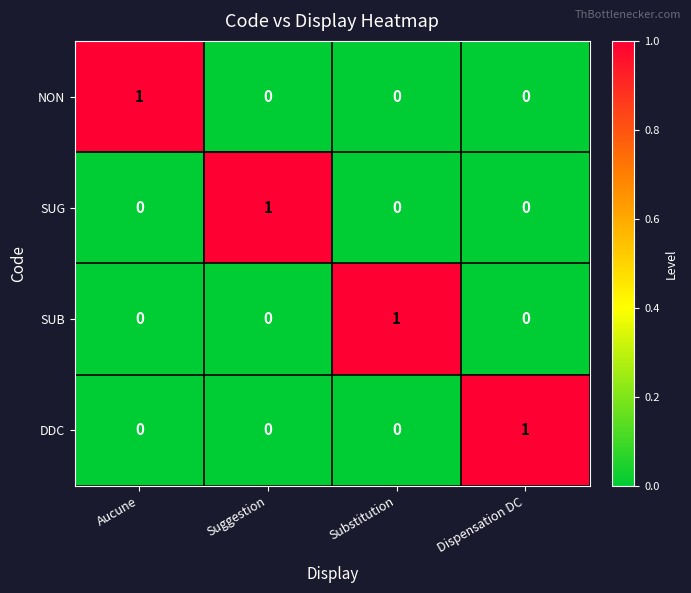

How many series are shown in this chart?

4